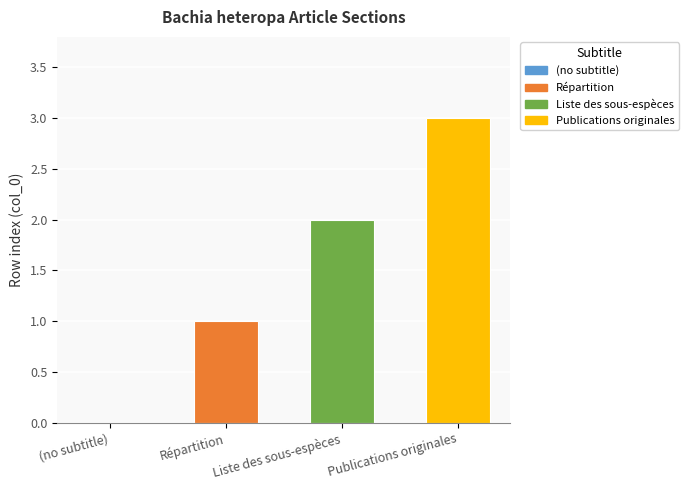

How many categories are shown in the chart?

4